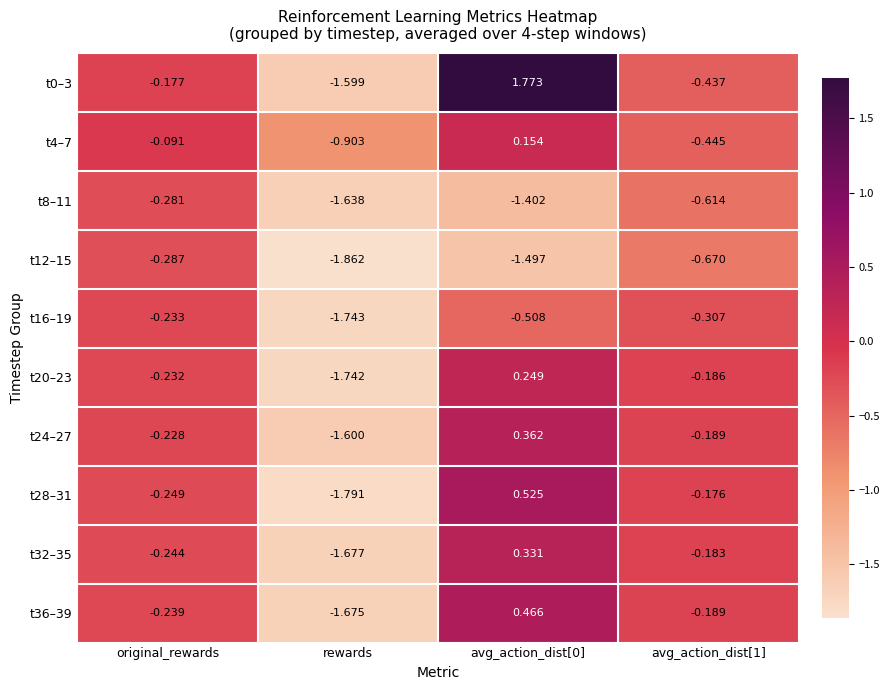

Between rewards and avg_action_dist[0], which series saw the biggest shift?

t0–3